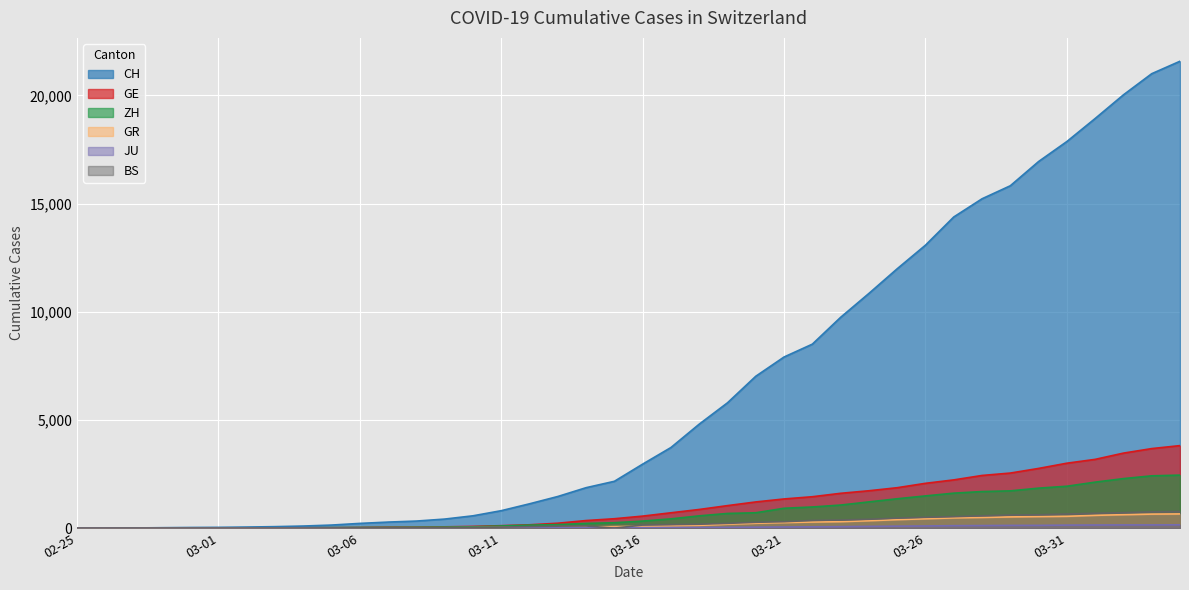

Is the value of BS at 2020-03-30 greater than the value of GE at 2020-03-05?

Yes